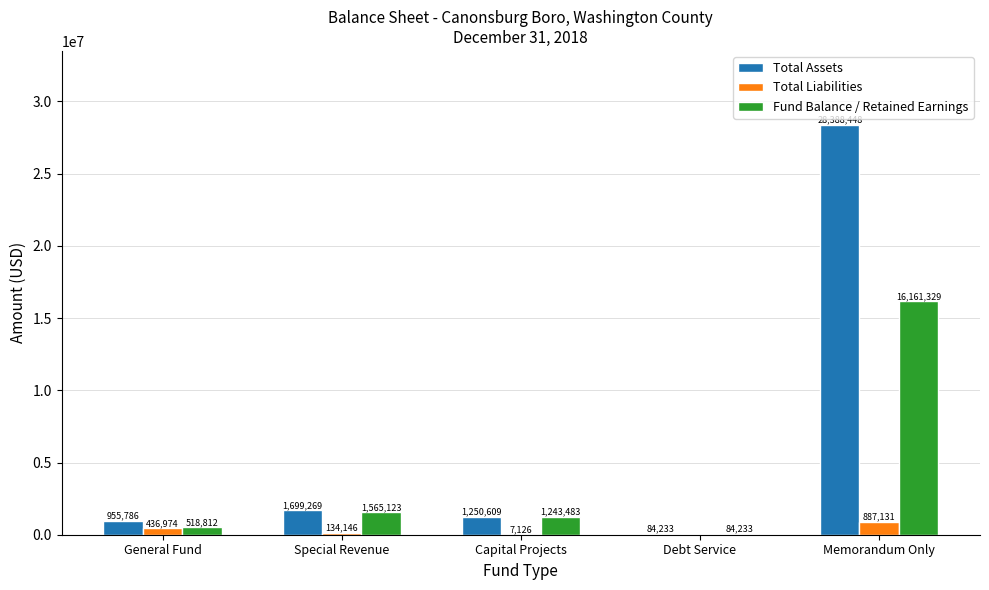

Which series changed the most between Capital Projects and Memorandum Only?

Total Assets